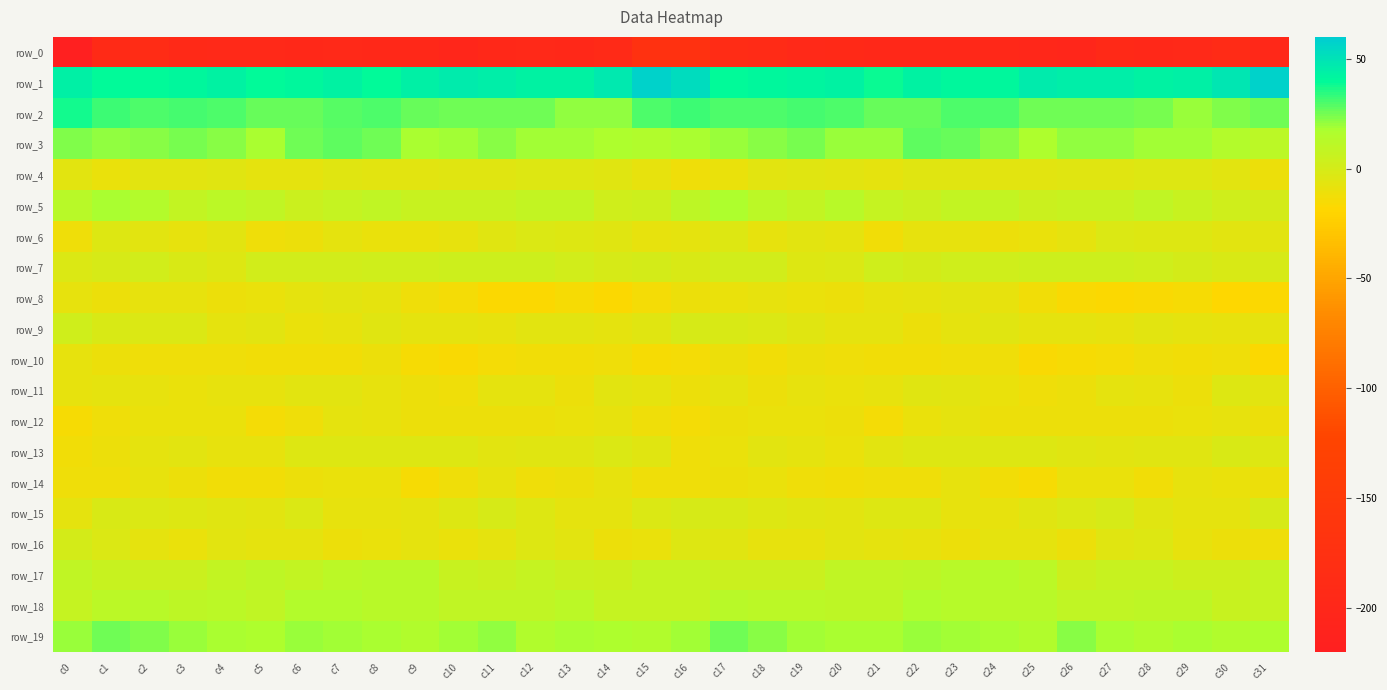

At which category is the sum across all series the highest?

c17